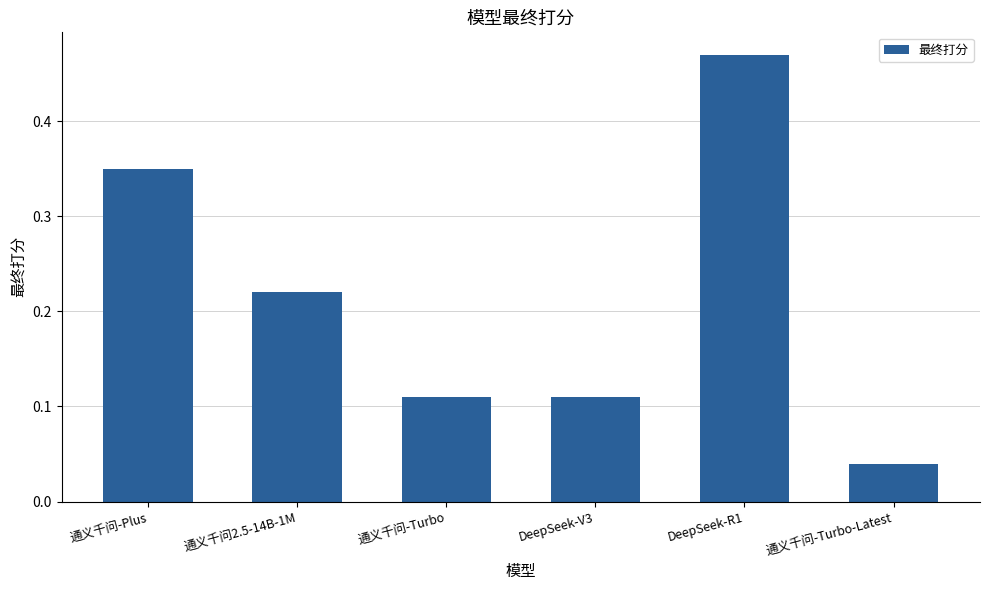

At which category does the chart reach its peak across all series?

DeepSeek-R1